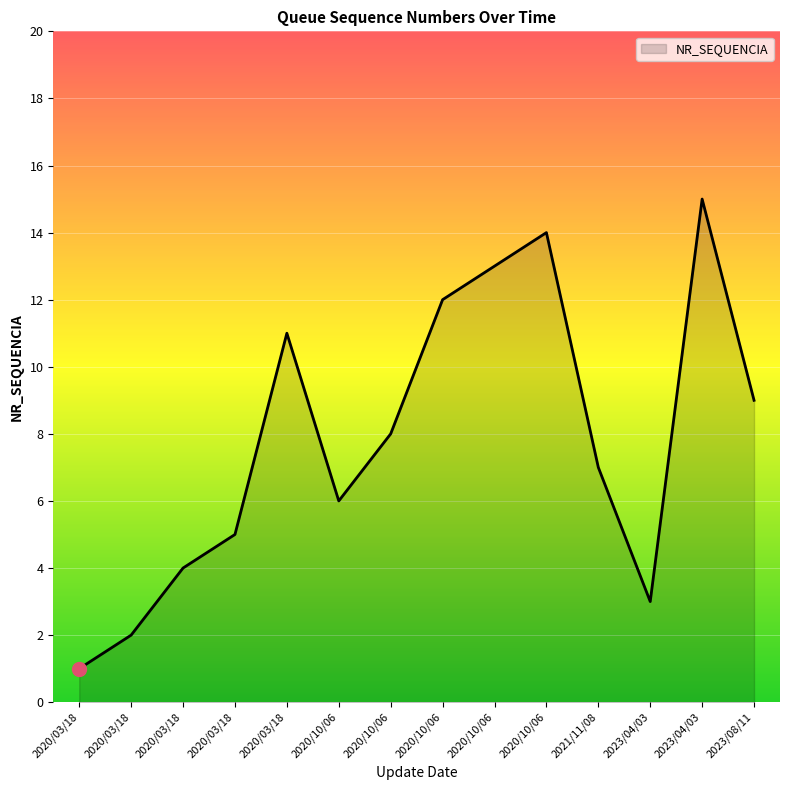

Between 2020/03/18 and 2020/10/06, which is larger?

2020/10/06